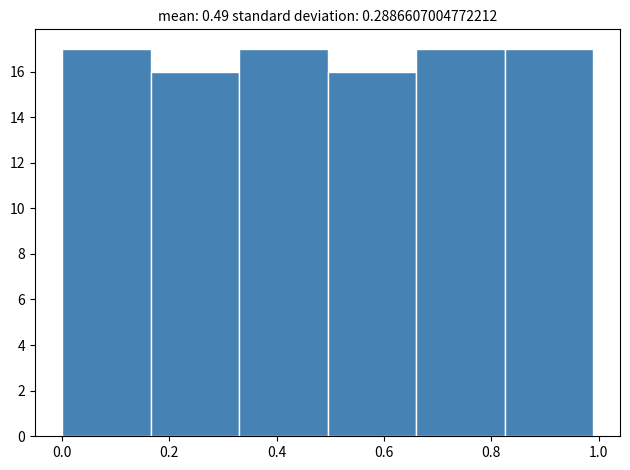

Reading left to right, list every bar in this chart as the range it spans on the x-axis followed by its height. Neither the bar edges nor the heights are printed on the chart, so give them approximately, as read against the axes.

0.000 to 0.165: 17
0.165 to 0.330: 16
0.330 to 0.495: 17
0.495 to 0.660: 16
0.660 to 0.825: 17
0.825 to 0.990: 17